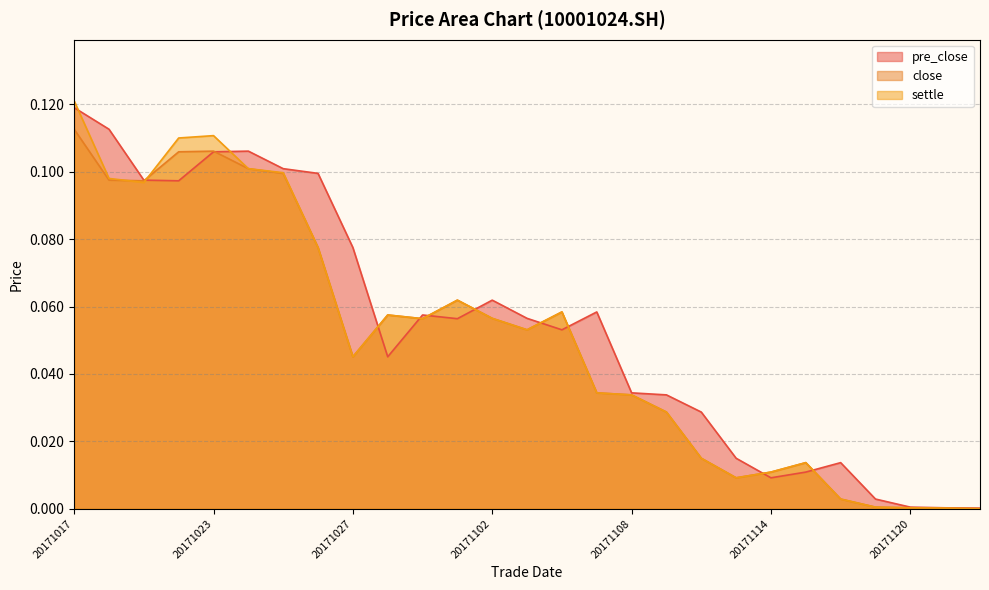

What is the difference between the second highest and minimum values in the pre_close series?

0.1